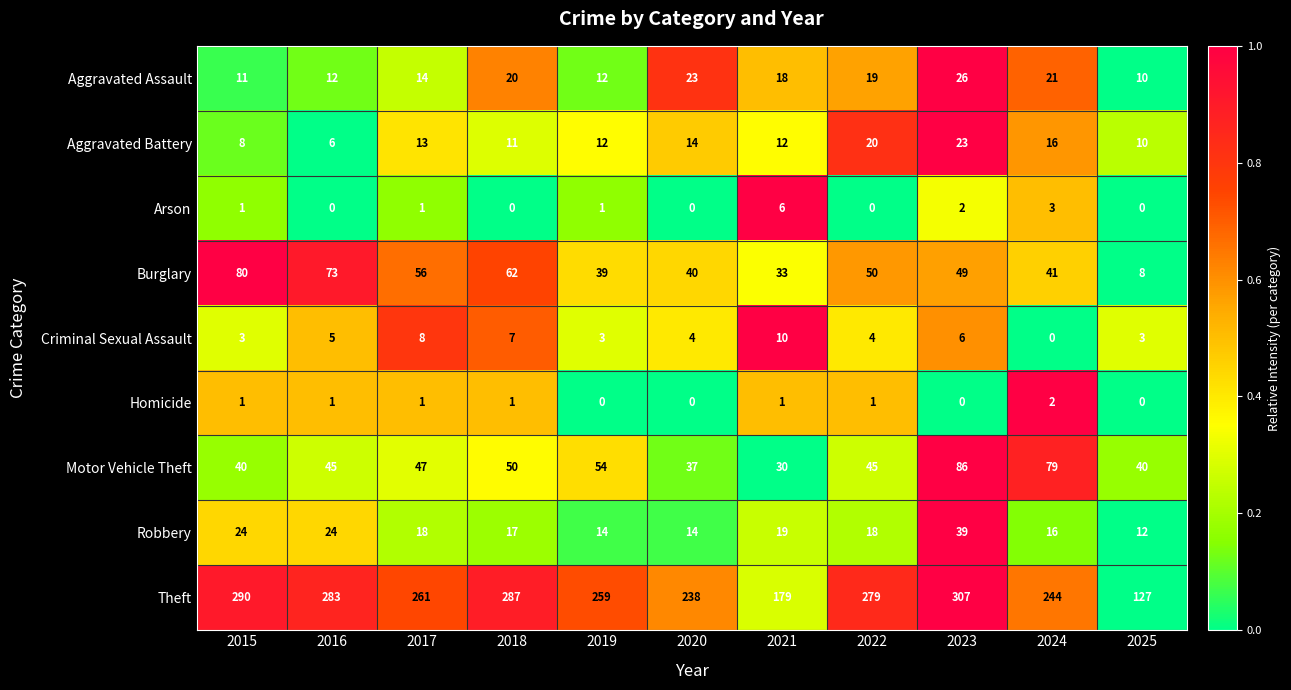

List the labels in order of Burglary value, smallest first.

2025, 2021, 2019, 2020, 2024, 2023, 2022, 2017, 2018, 2016, 2015